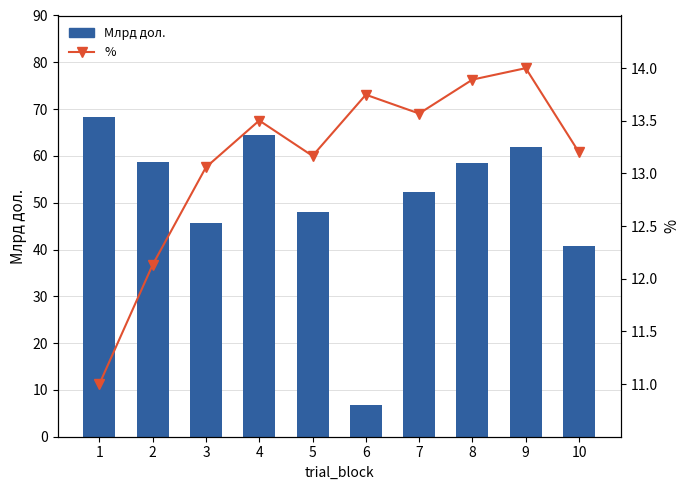

True or false: % has a value of 11.0 at 1.

True